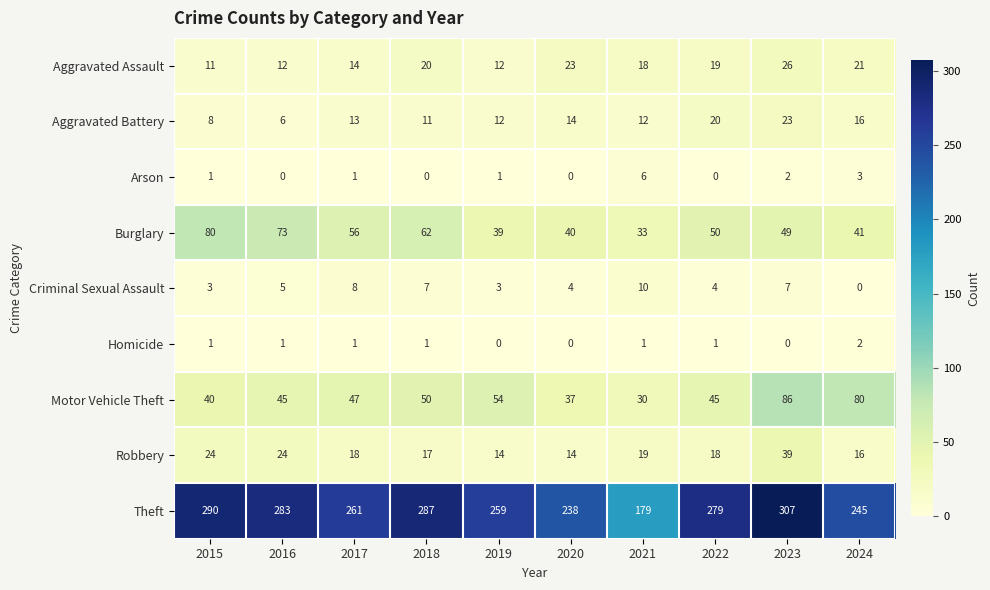

The value of Theft at 2022 is 365. True or false?

False